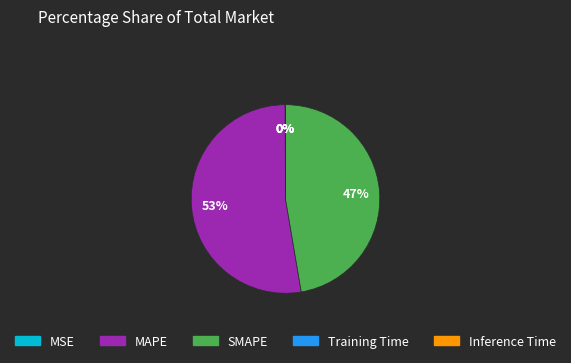

Which category has the biggest portion of the pie?

MAPE